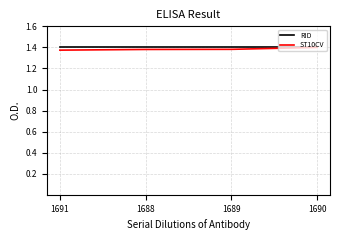

Is this an area chart (filled region under the line)?

No